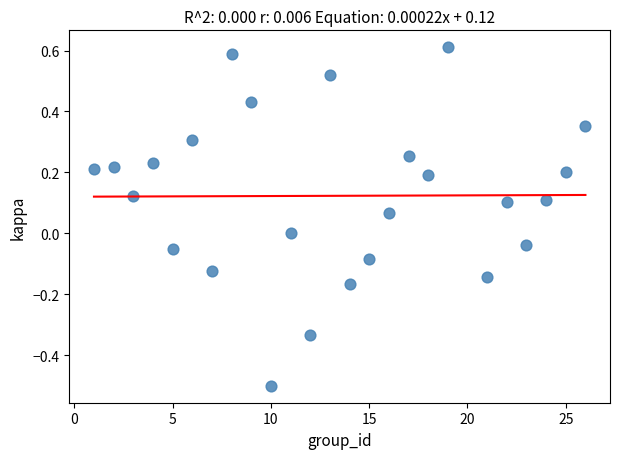

What is the range of Y values (max minus min)?

1.1